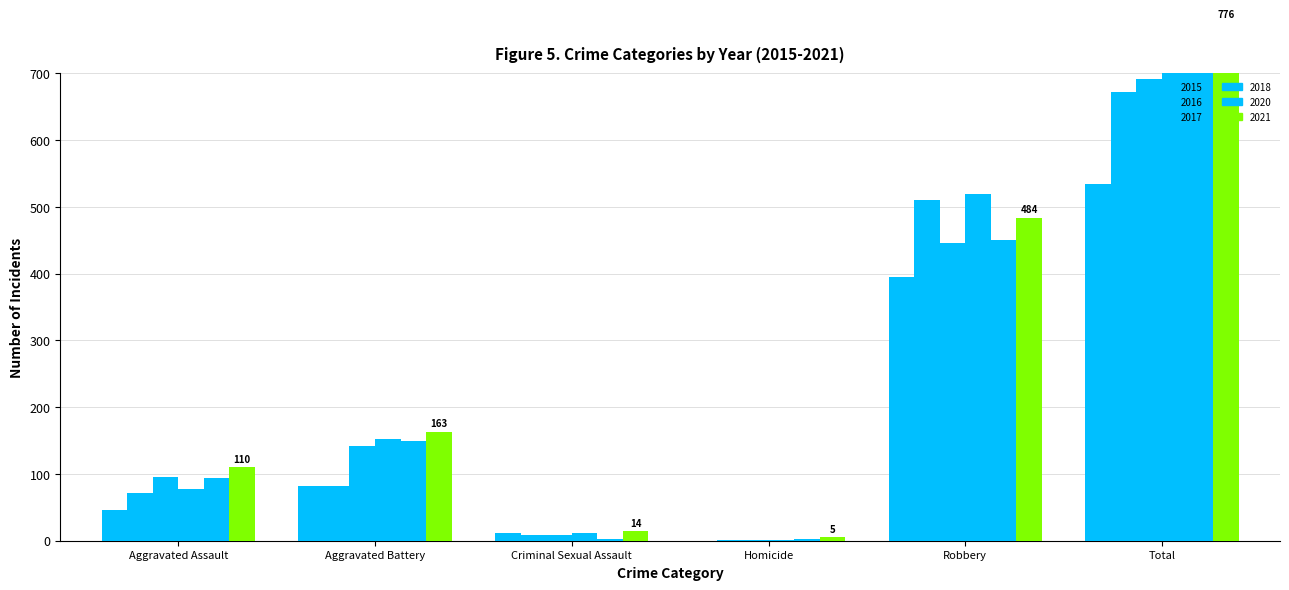

What are all the series names shown in the legend?

2015, 2016, 2017, 2018, 2020, 2021